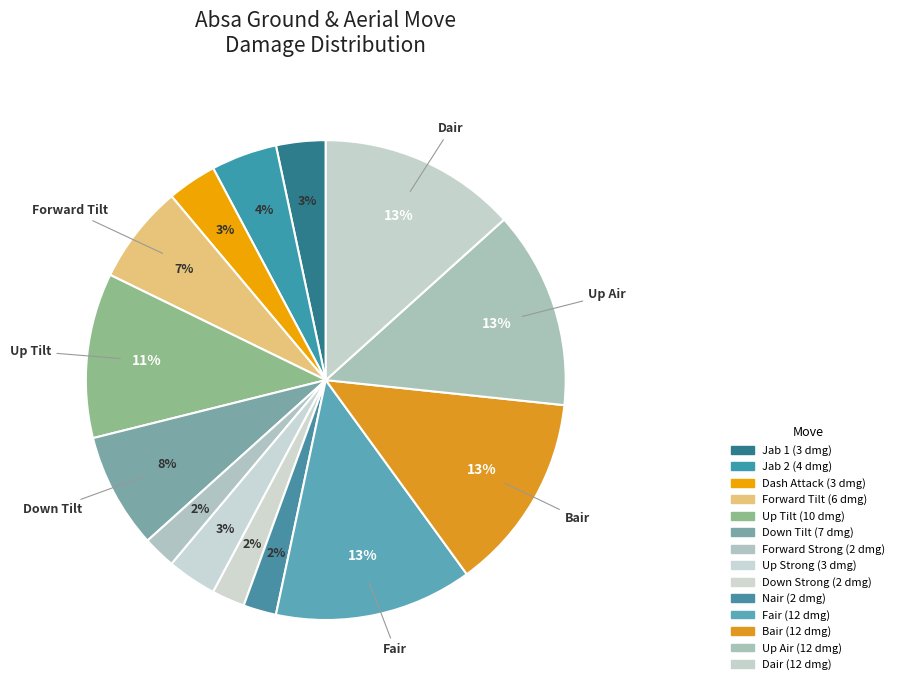

Count the number of slices in the pie.

14